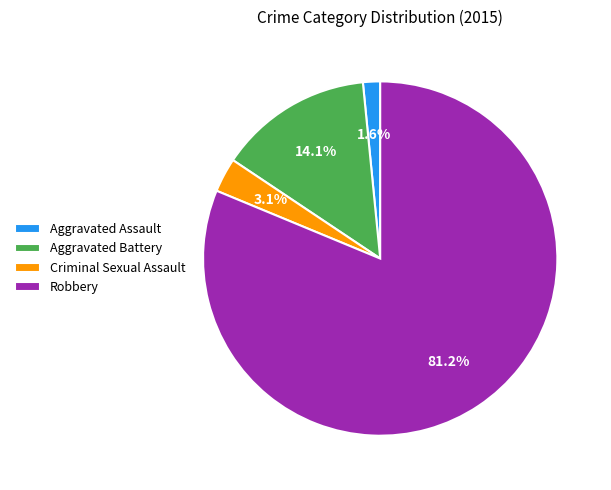

Approximately how many times larger is the value at Robbery compared to Aggravated Battery?

5.8